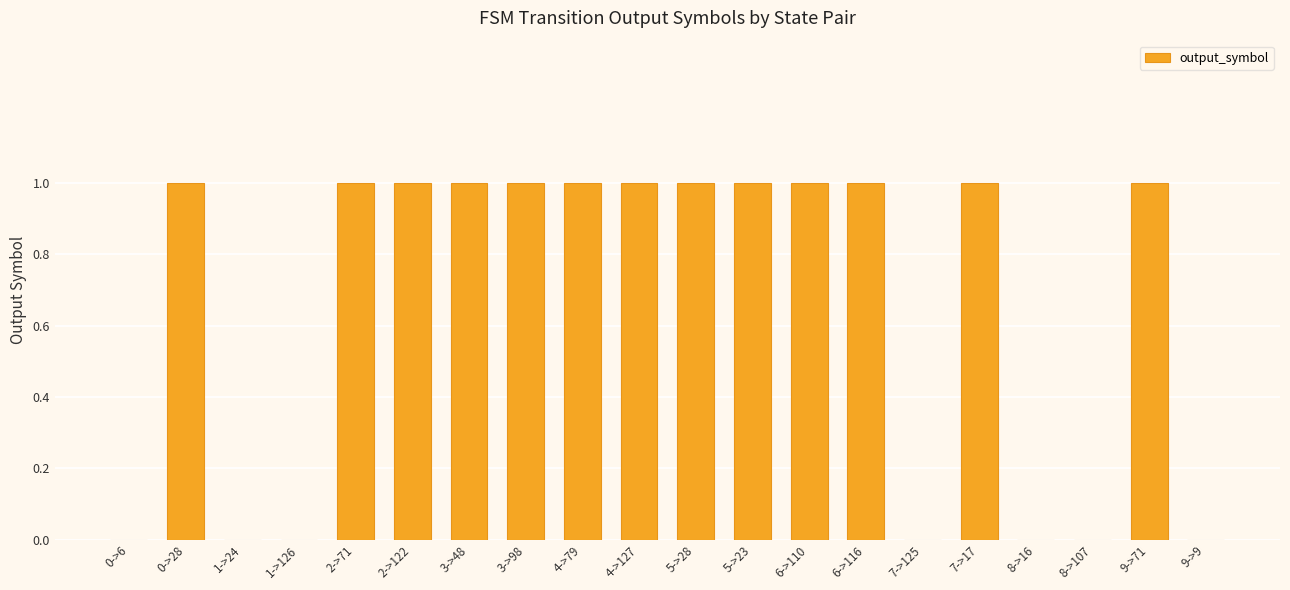

Is it true that the value at 0->6 is 0?

True